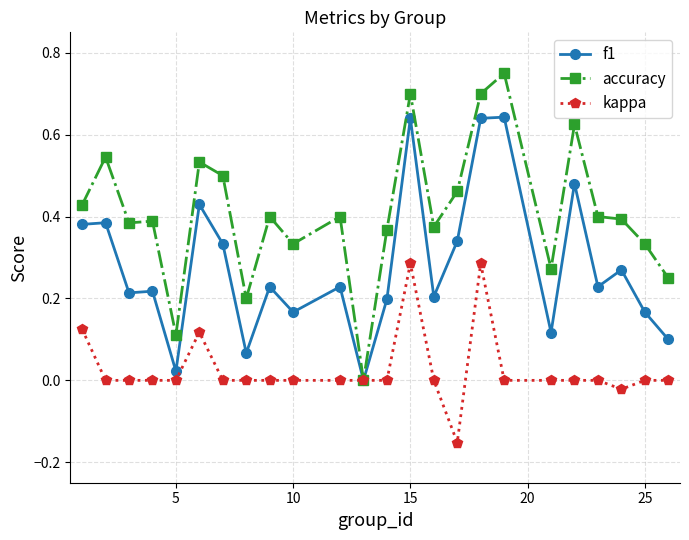

Rank the series by their maximum value, from lowest to highest.

kappa, f1, accuracy